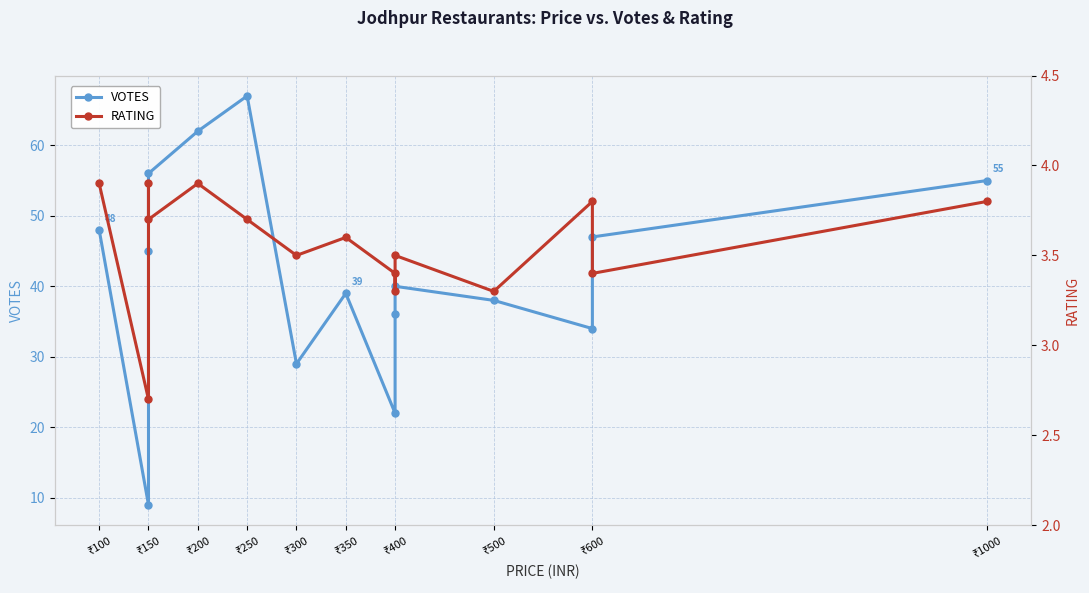

Rank the series by their average value, from lowest to highest.

RATING, VOTES